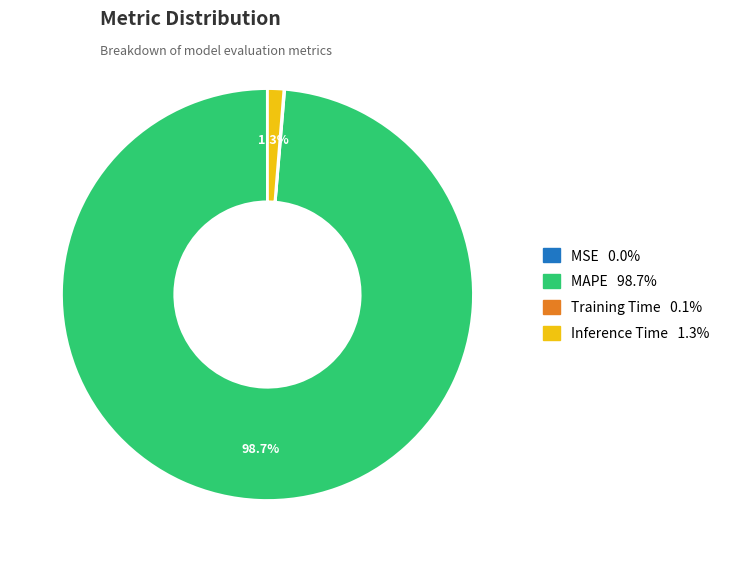

Does any single category account for the majority?

Yes